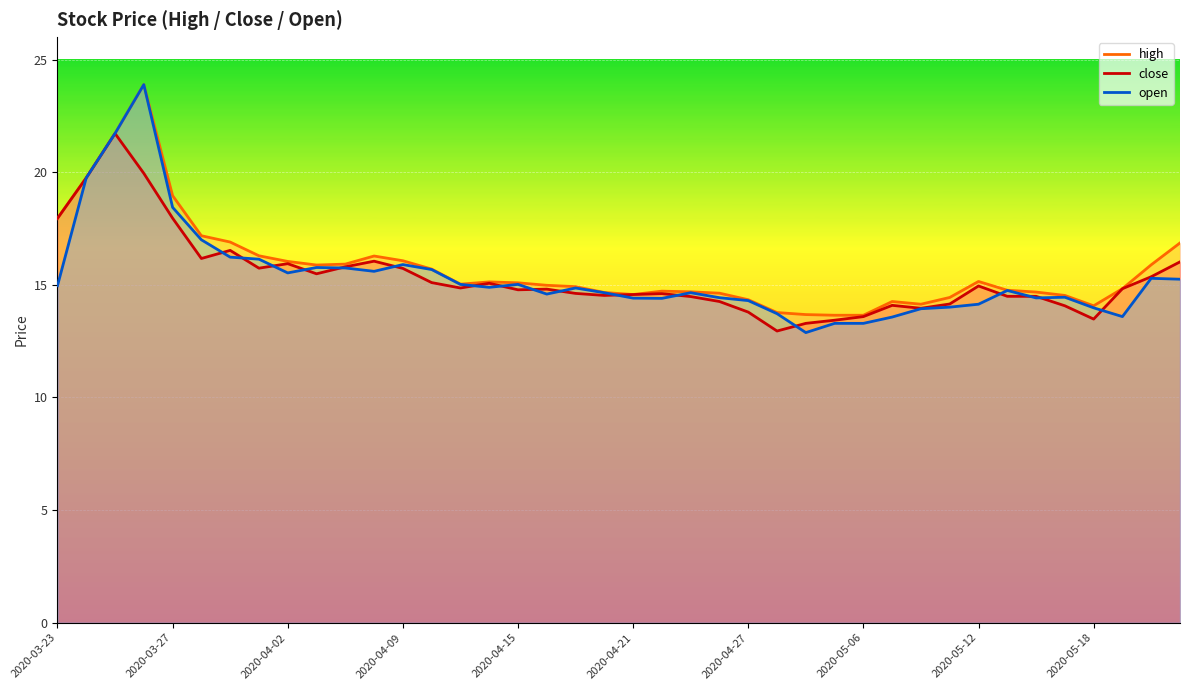

What is the average value of the close series?

15.3